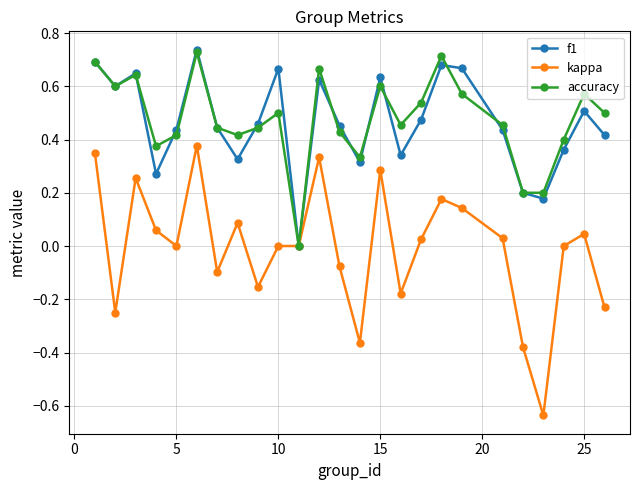

How many lines are shown in the chart?

3